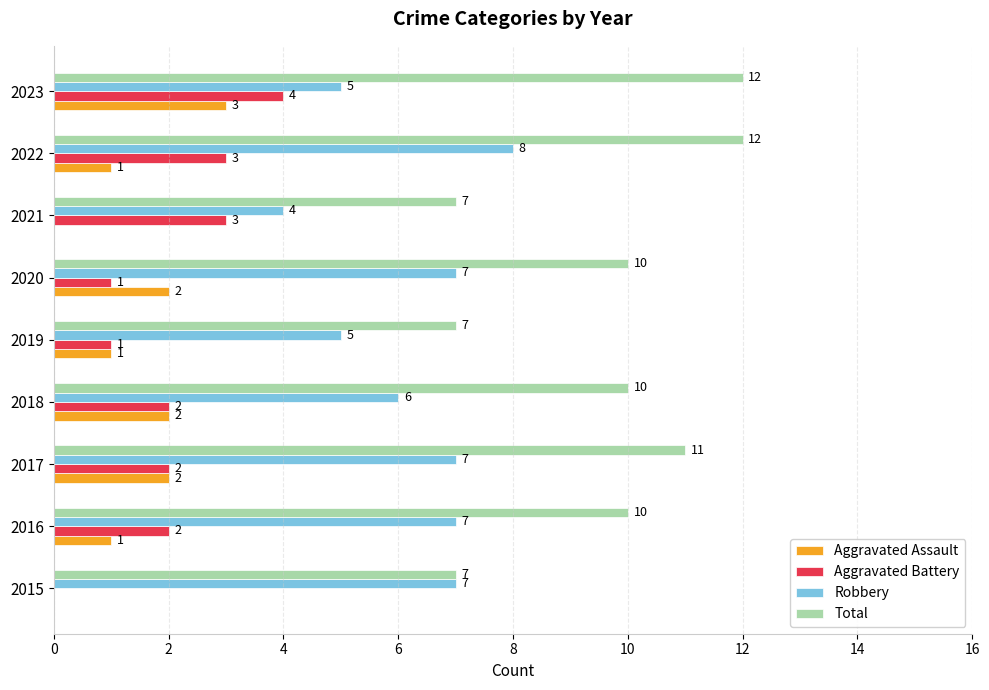

Which series has the largest total across all categories?

Total